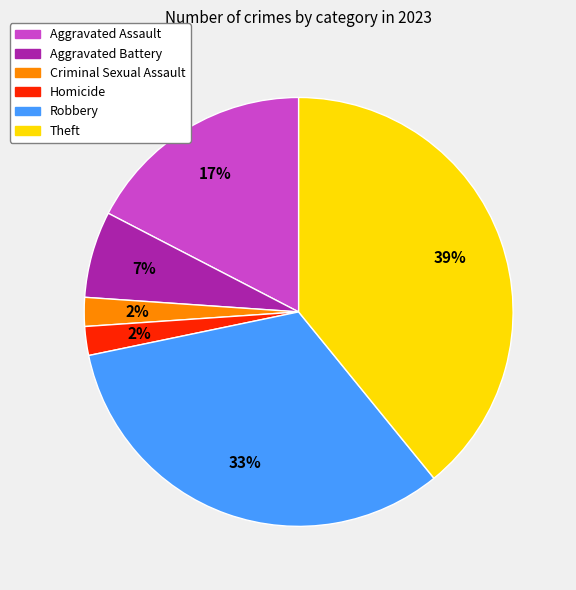

Do Robbery and Aggravated Battery together represent more than half of the pie?

No